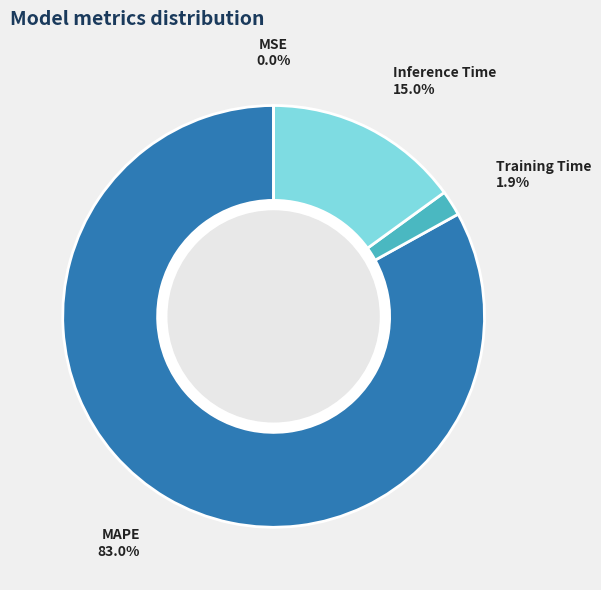

To the nearest percent, what is the difference between the largest and smallest slice percentages?

83%